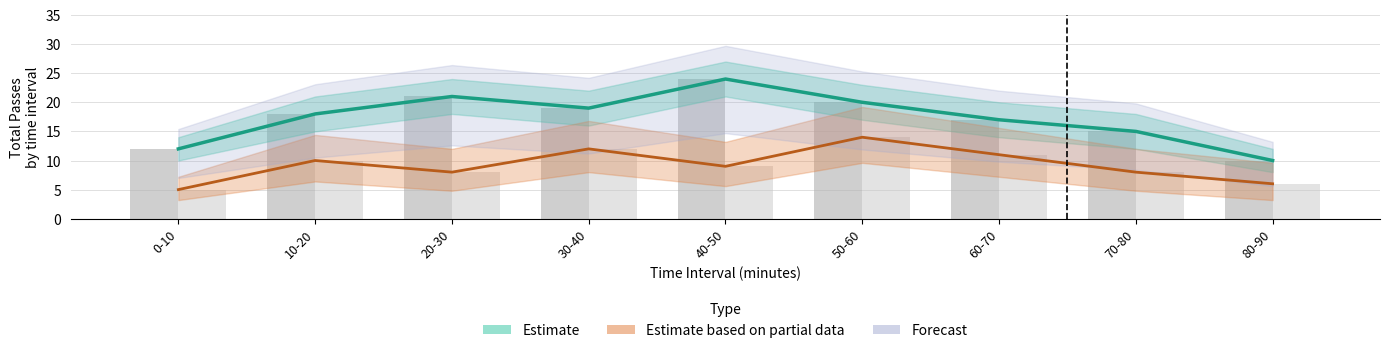

Is it true that West Ham Total Passes equals 9 at 40-50?

True